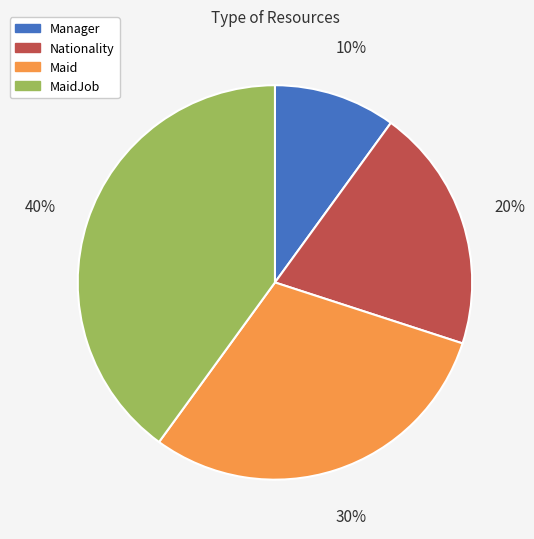

Is there a majority slice in this chart?

No